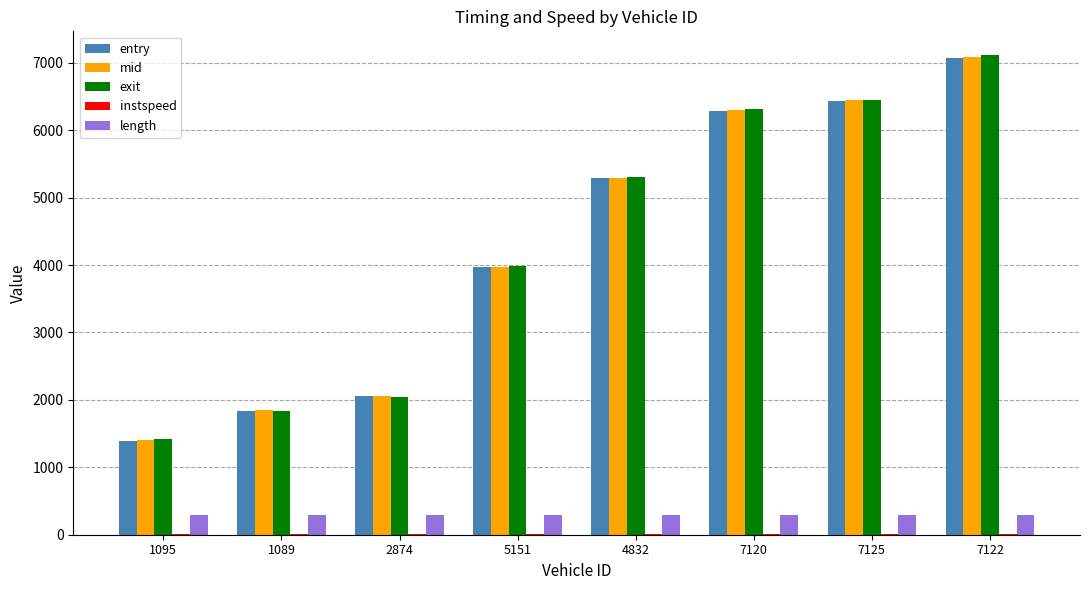

The length series shows 295.2 at 2874. True or false?

True